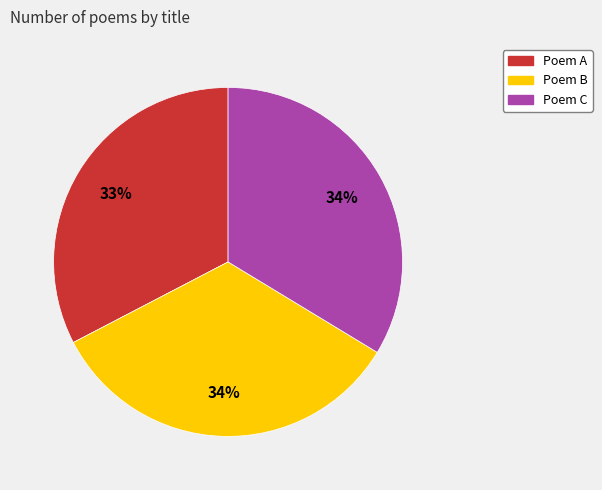

Is there a majority slice in this chart?

No